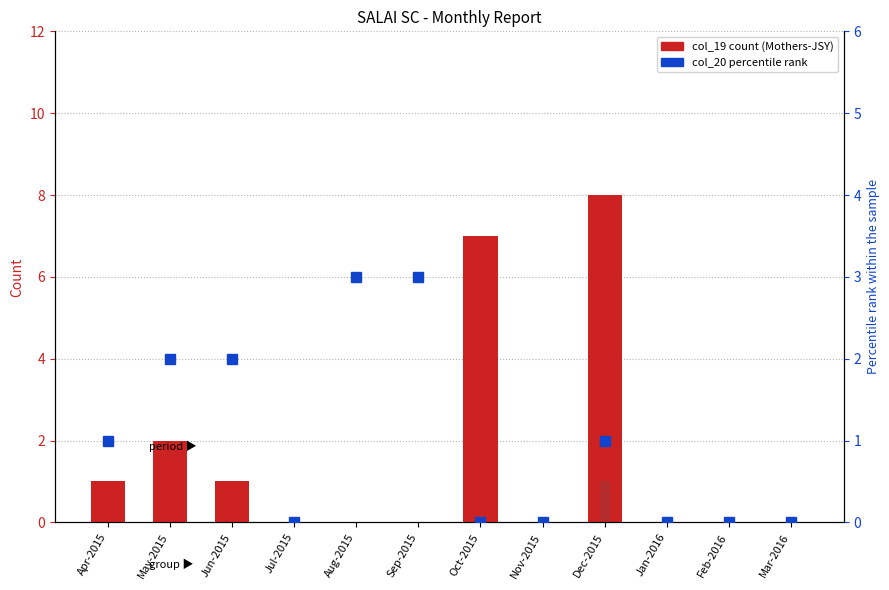

At which category is the sum across all series the highest?

Dec-2015